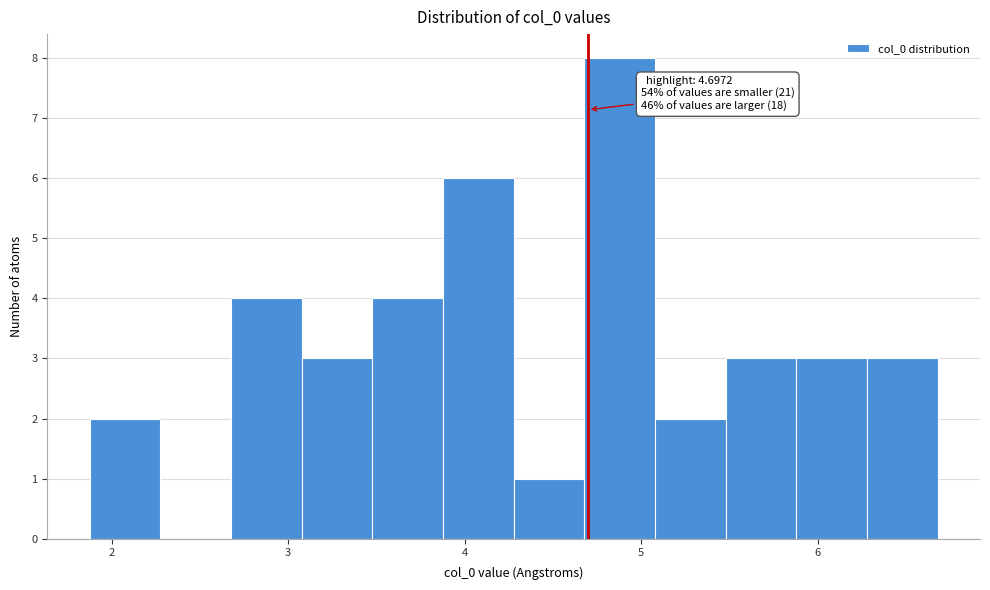

Which range on the x-axis has the tallest bar?

4.7 to 5.1